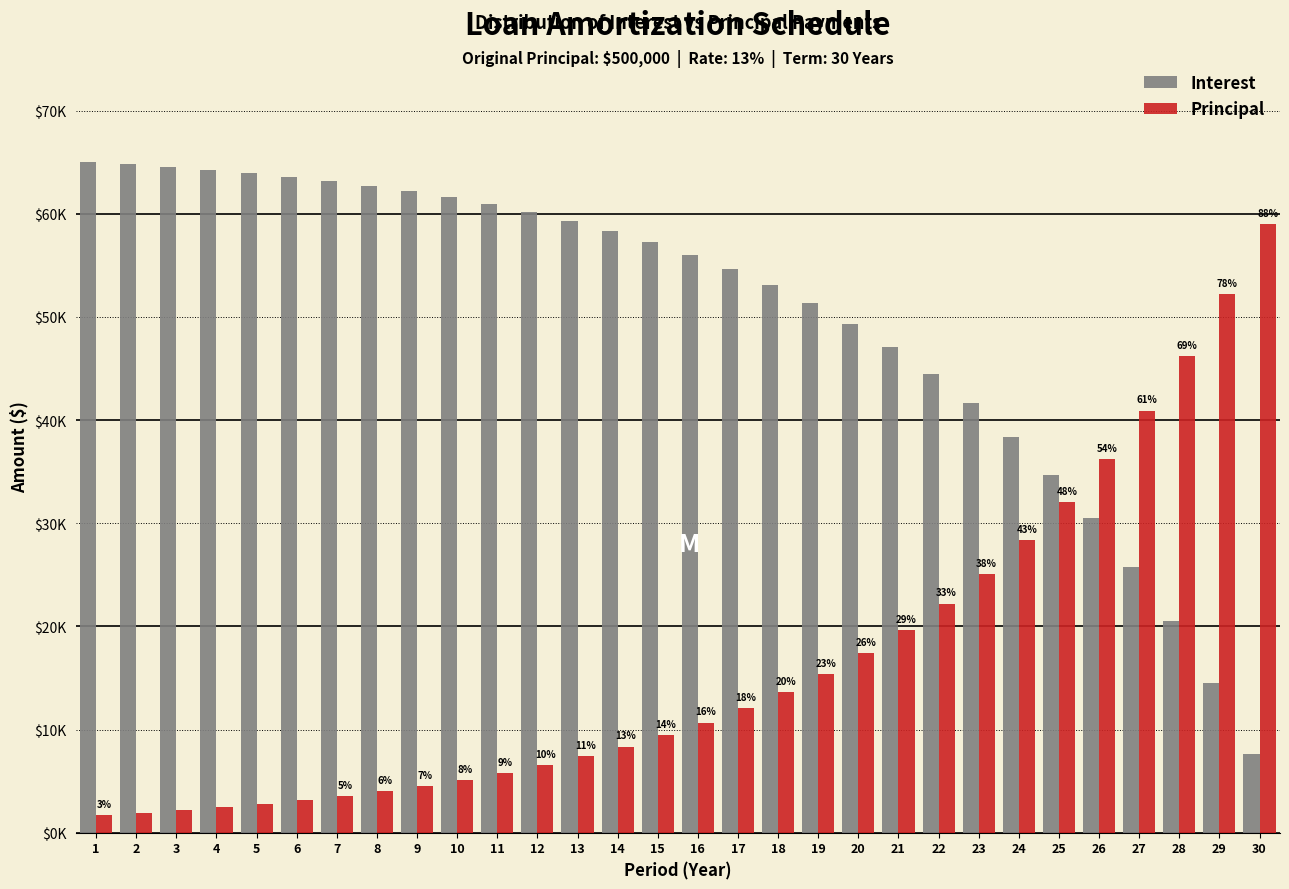

What are all the series names shown in the legend?

Interest, Principal